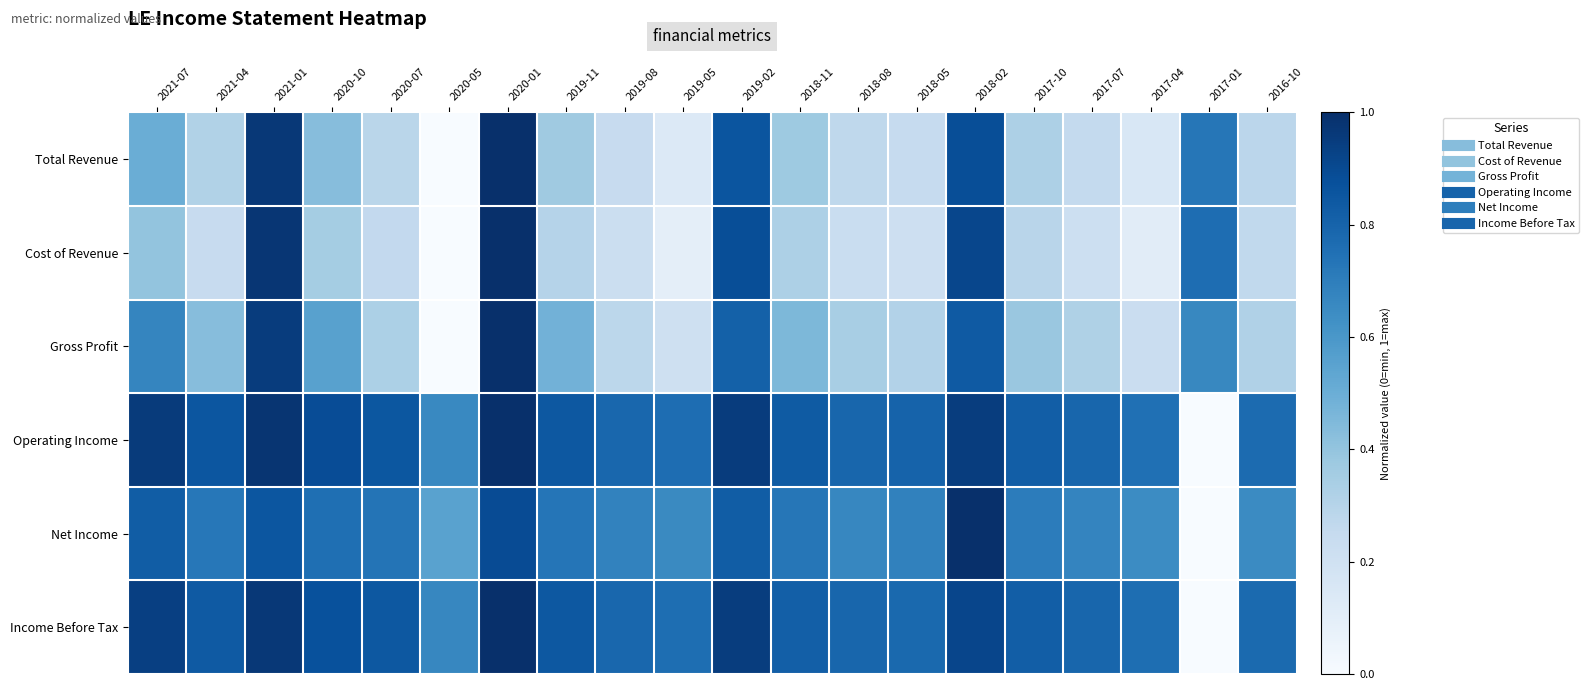

What is the maximum value shown in the chart?

1.0